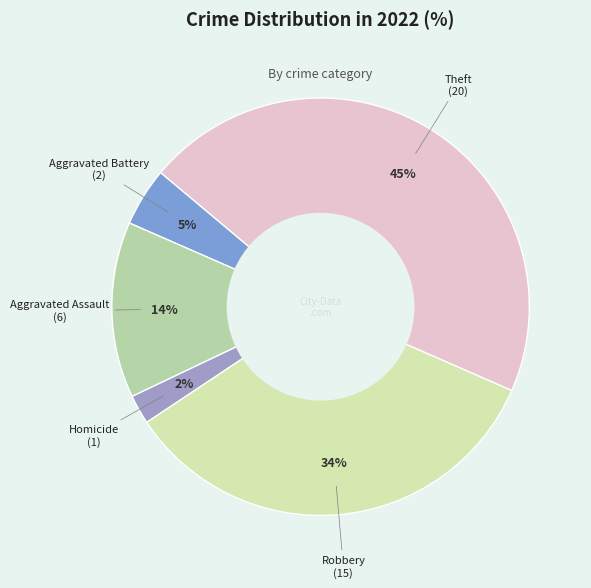

How many segments does this pie chart have?

5